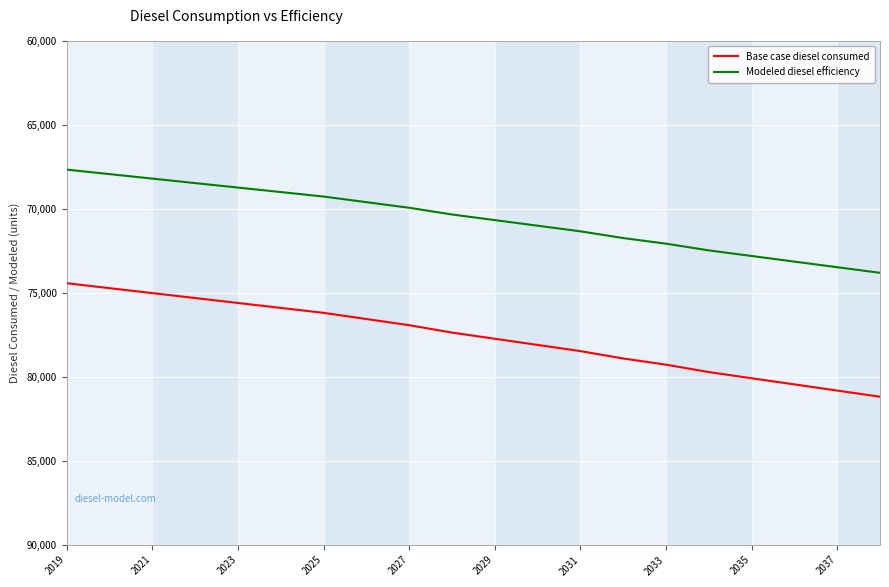

How many lines are shown in the chart?

2